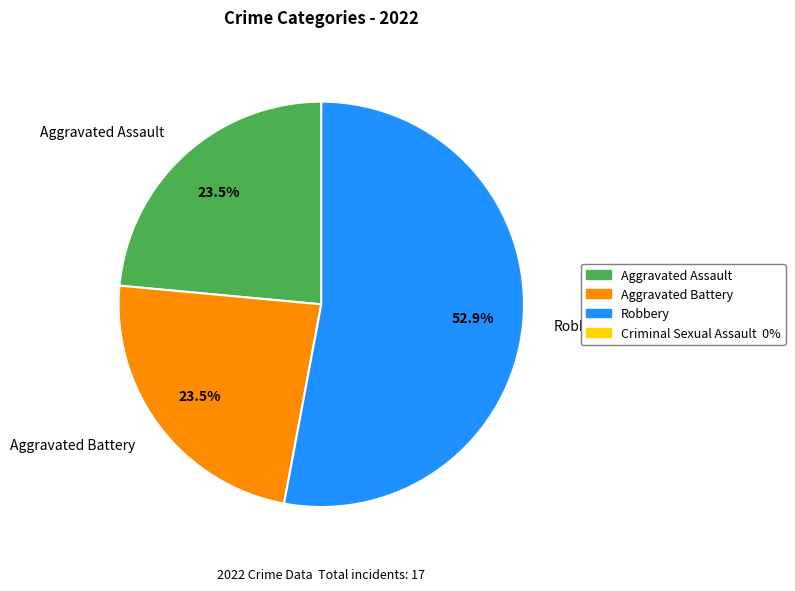

Do Robbery and Aggravated Battery together represent more than half of the pie?

Yes